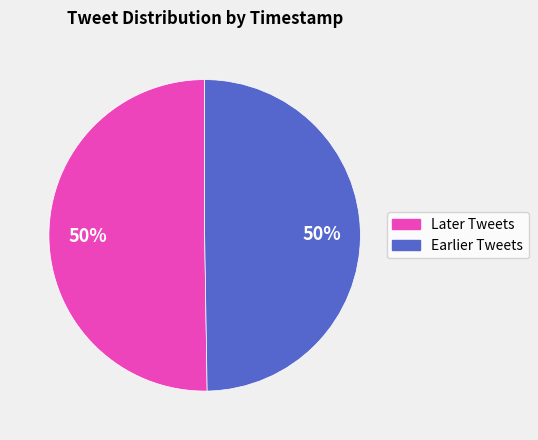

To the nearest percent, what is the average slice percentage?

50%